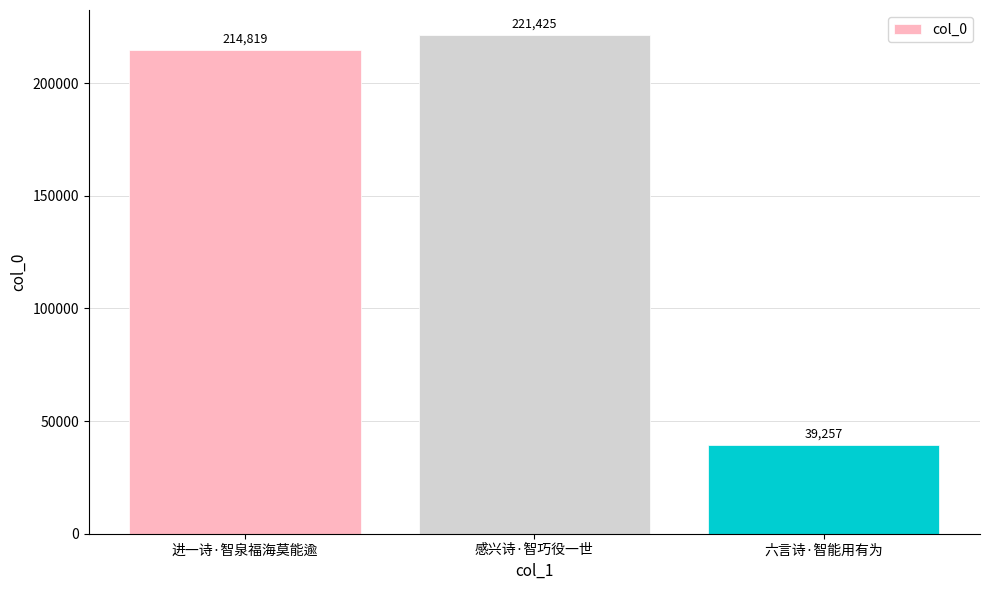

How many bars are there in total?

3